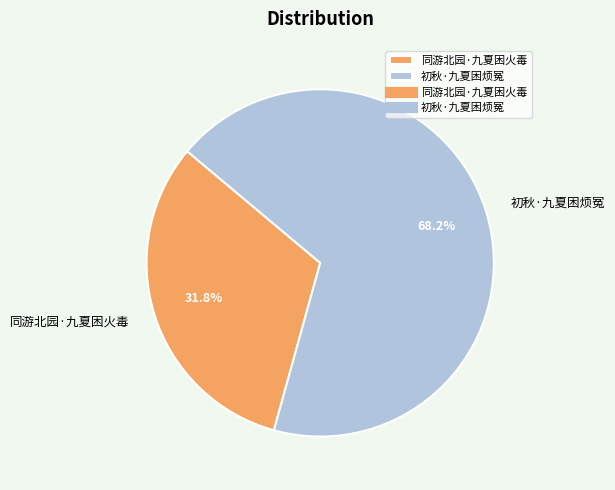

What is the largest slice in the pie chart?

初秋·九夏困烦冤